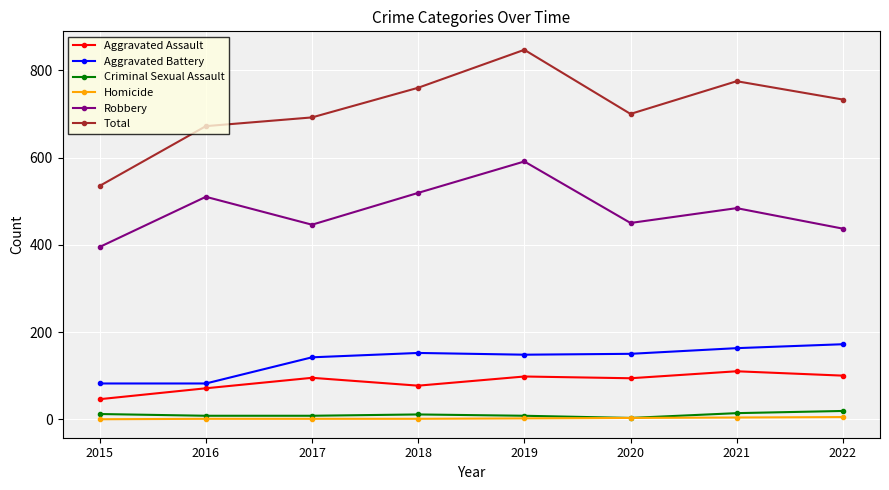

What is the lowest value of the Criminal Sexual Assault series?

3